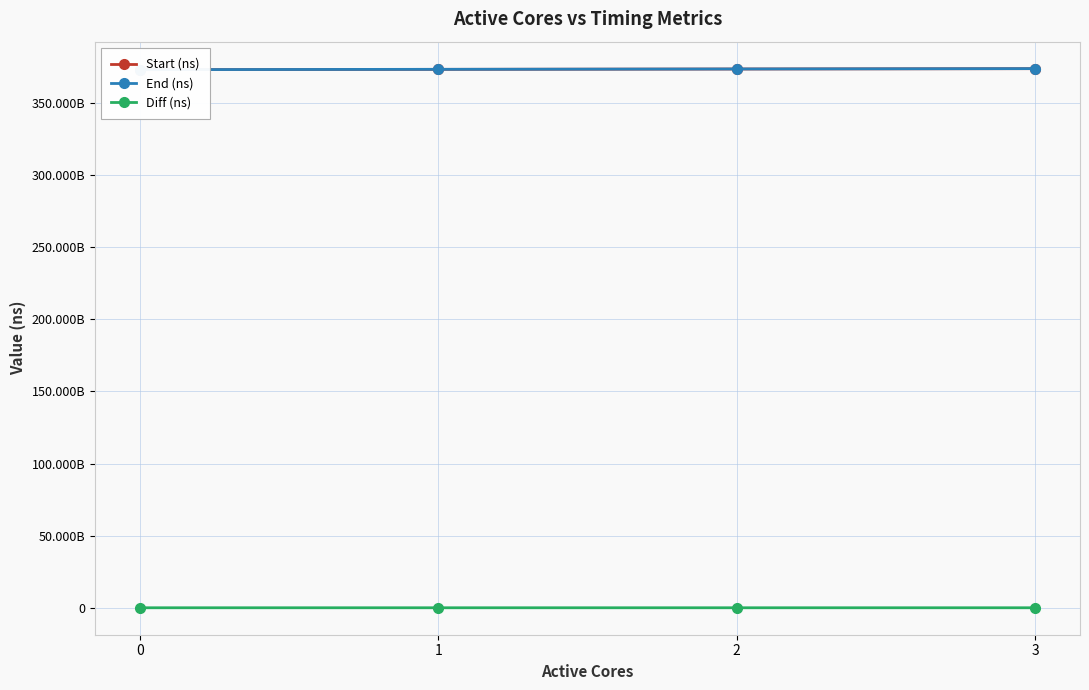

What is the value of the End (ns) point at the 1st from the left?

373034668751